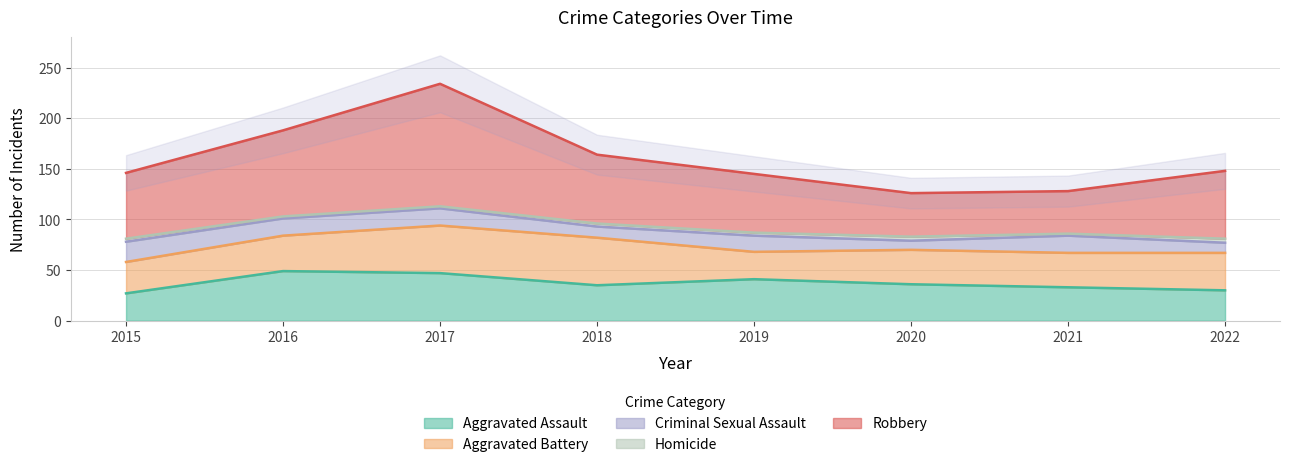

Where is the first local maximum for Criminal Sexual Assault?

2019